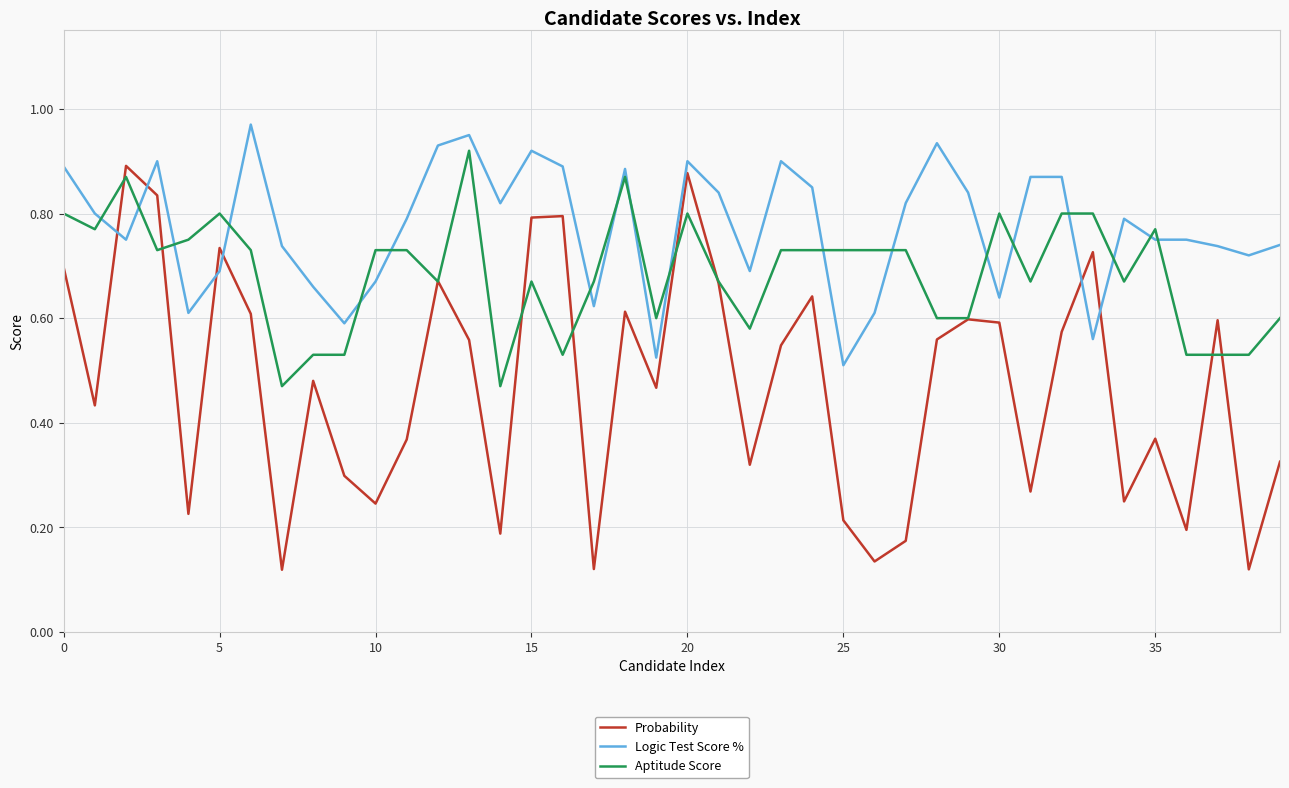

How many times do Aptitude Score and Logic Test Score % cross each other?

18